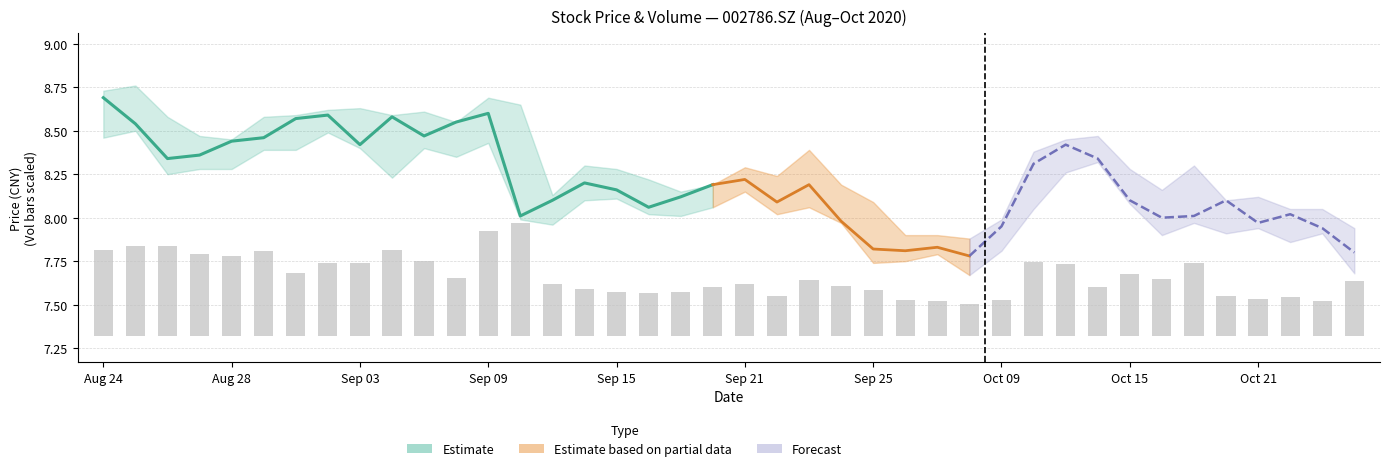

Which has a higher value, Sep 15 or Oct 09?

Sep 15